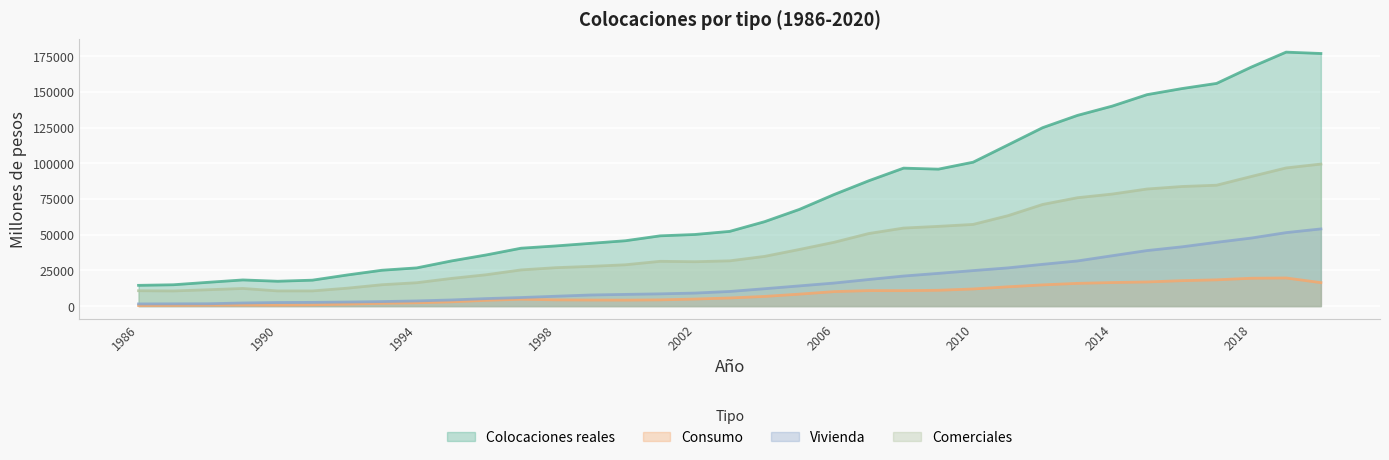

What is the spread (max minus min) of values at 2007?

76973